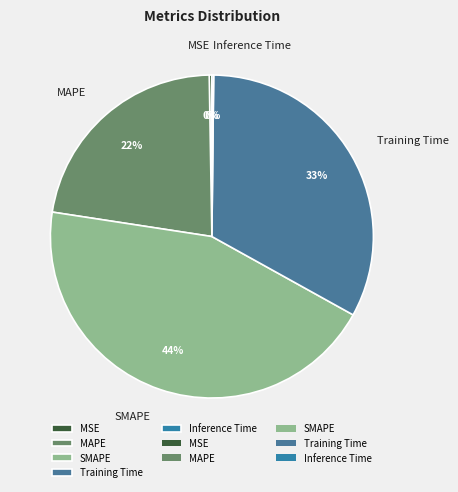

Which category has the biggest portion of the pie?

SMAPE